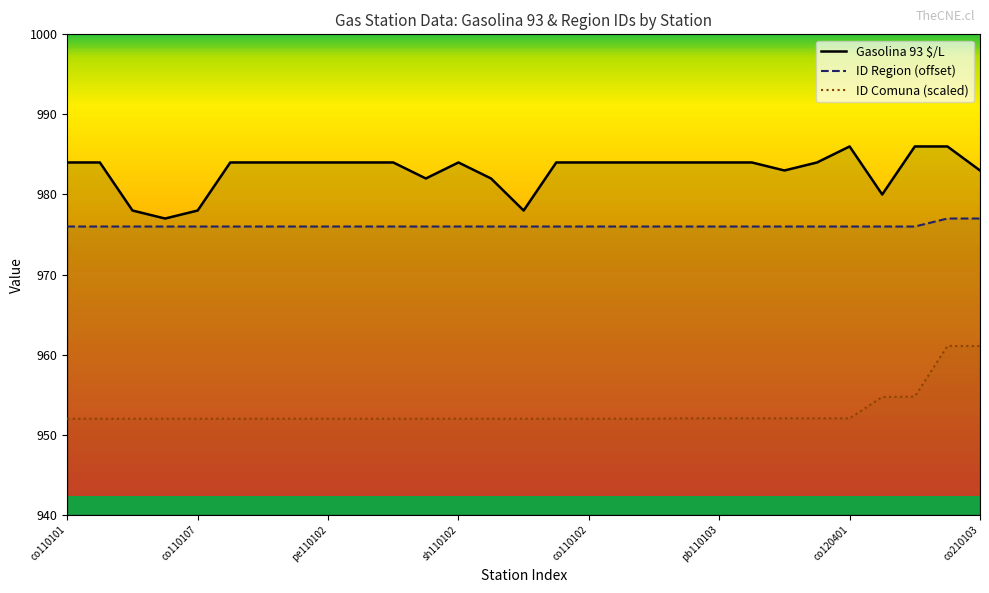

Rank the series at co110109 from highest to lowest value.

Gasolina 93 $/L, ID Region, ID Comuna